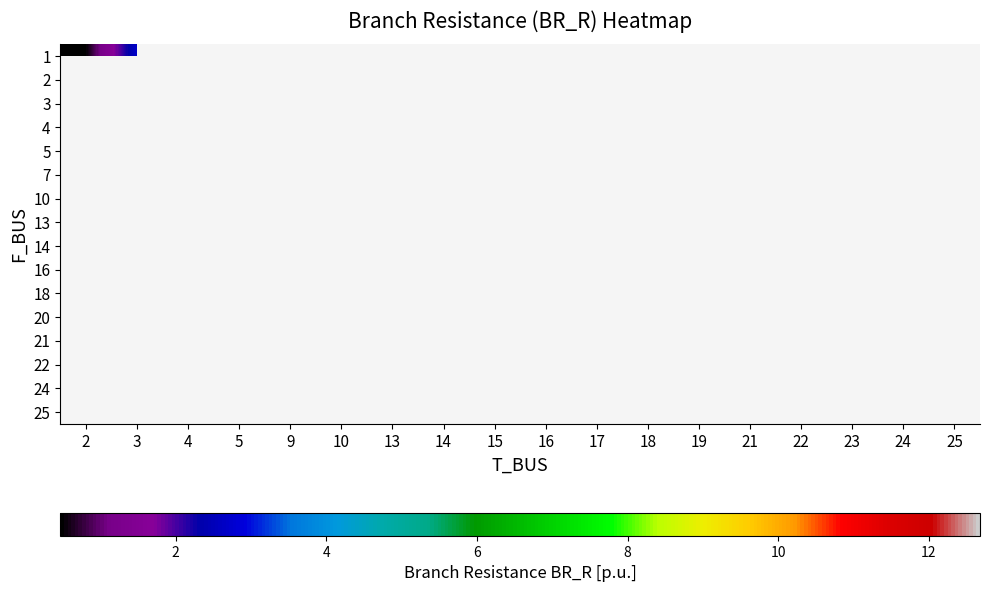

Is the value of row_7 at 15 greater than the value of row_13 at 9?

No